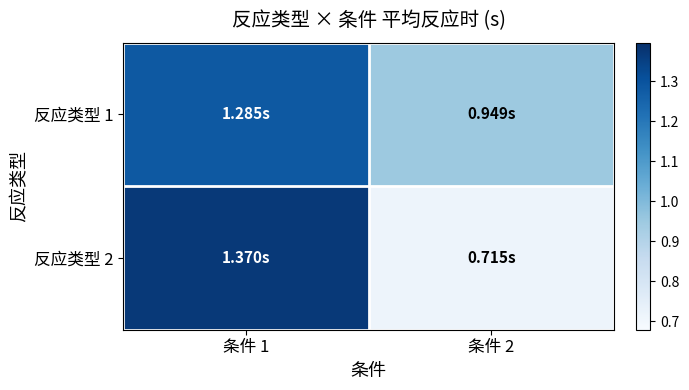

What is the smallest value displayed?

0.7